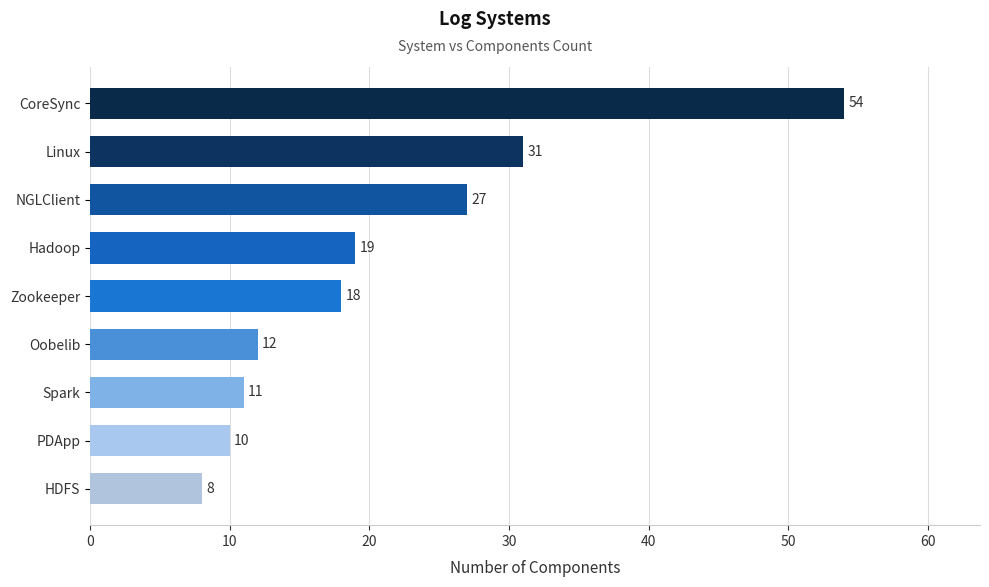

Reading top to bottom, what are all the values shown in this chart?

CoreSync=54	Linux=31	NGLClient=27	Hadoop=19	Zookeeper=18	Oobelib=12	Spark=11	PDApp=10	HDFS=8